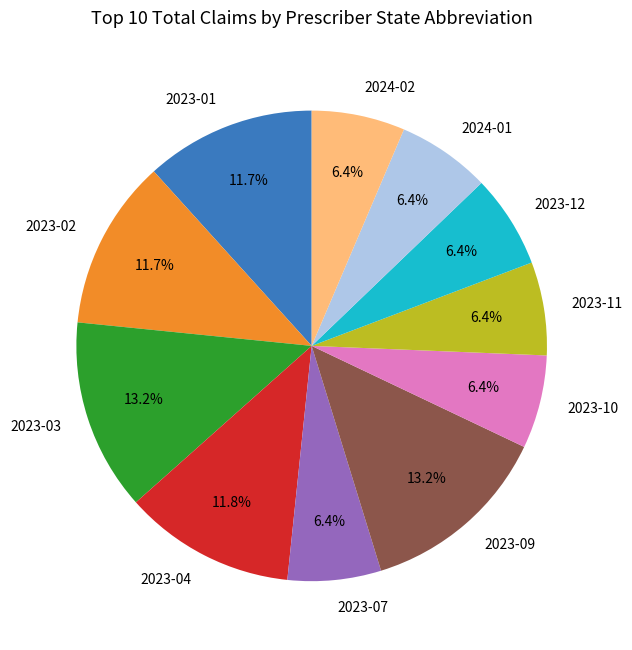

Is the sum of 2024-02 and 2023-02 greater than half?

No